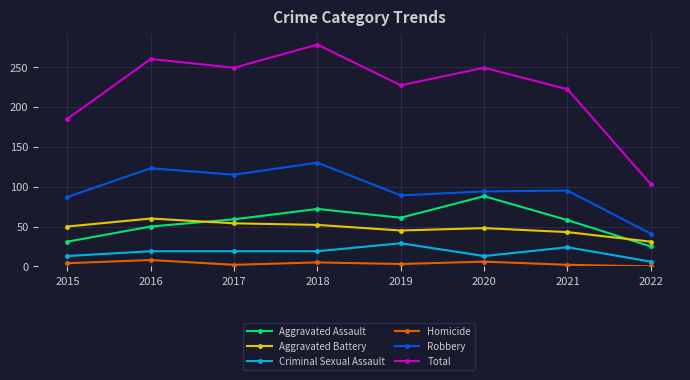

The value of Robbery at 2017 is 115. True or false?

True